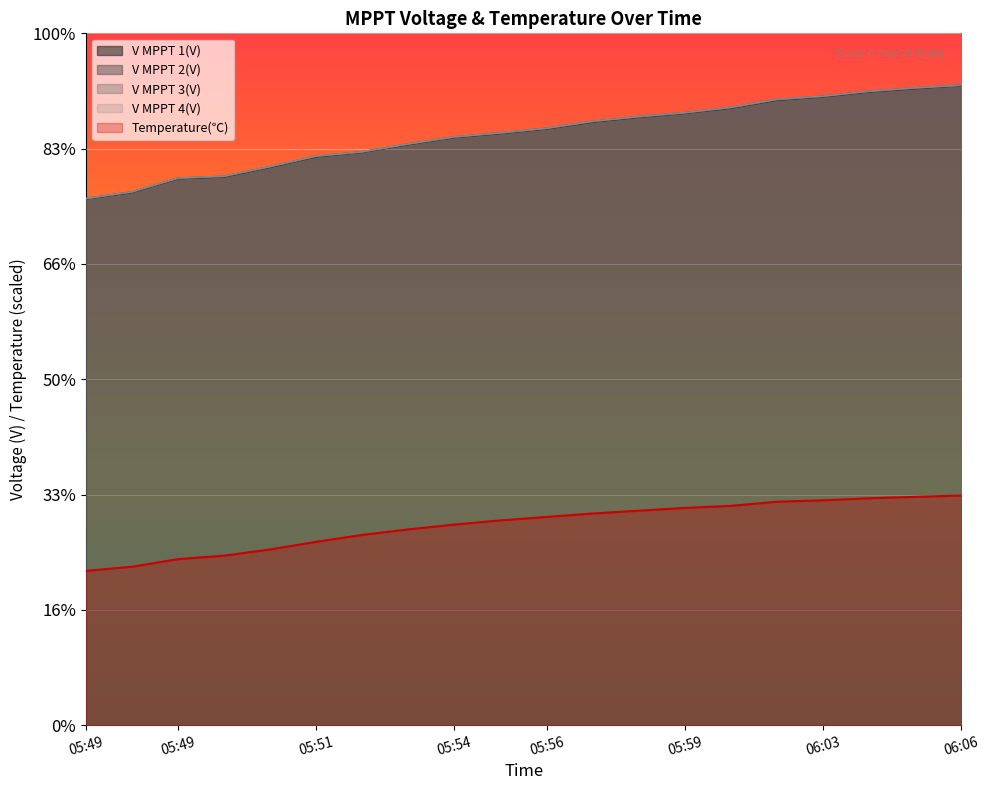

What is the minimum value shown in the chart?

133.8